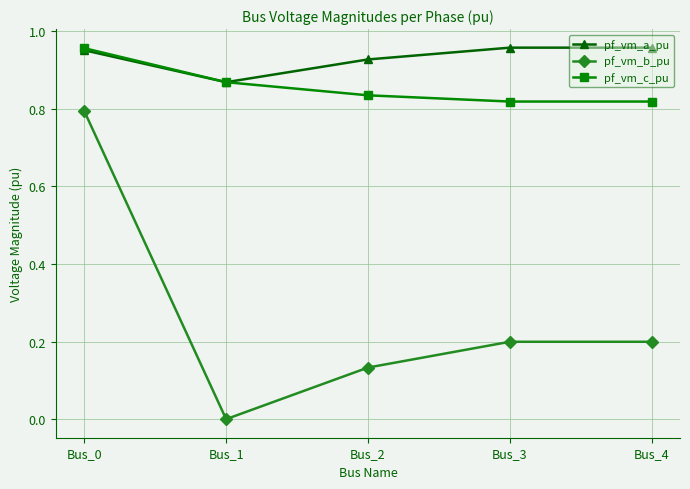

Count the pf_vm_b_pu values in the range 0 to 1.

5